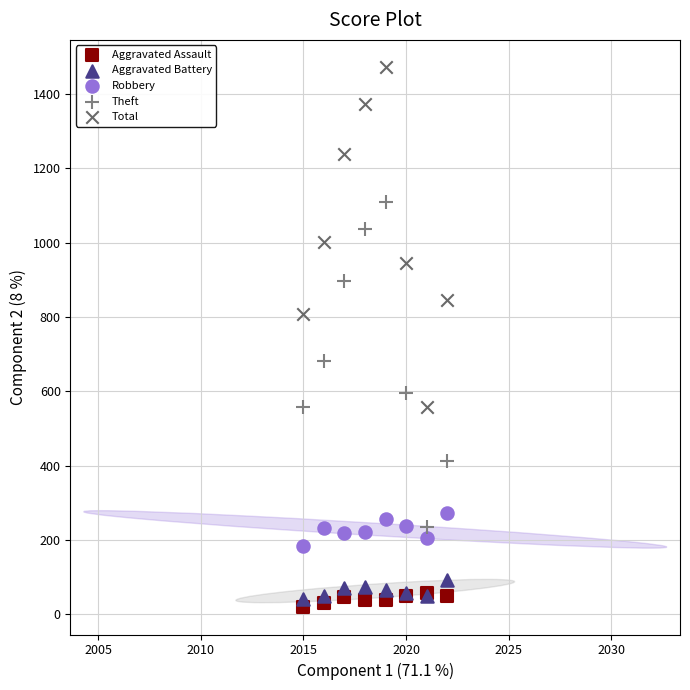

What are all the series names shown in the legend?

Aggravated Assault, Aggravated Battery, Robbery, Theft, Total